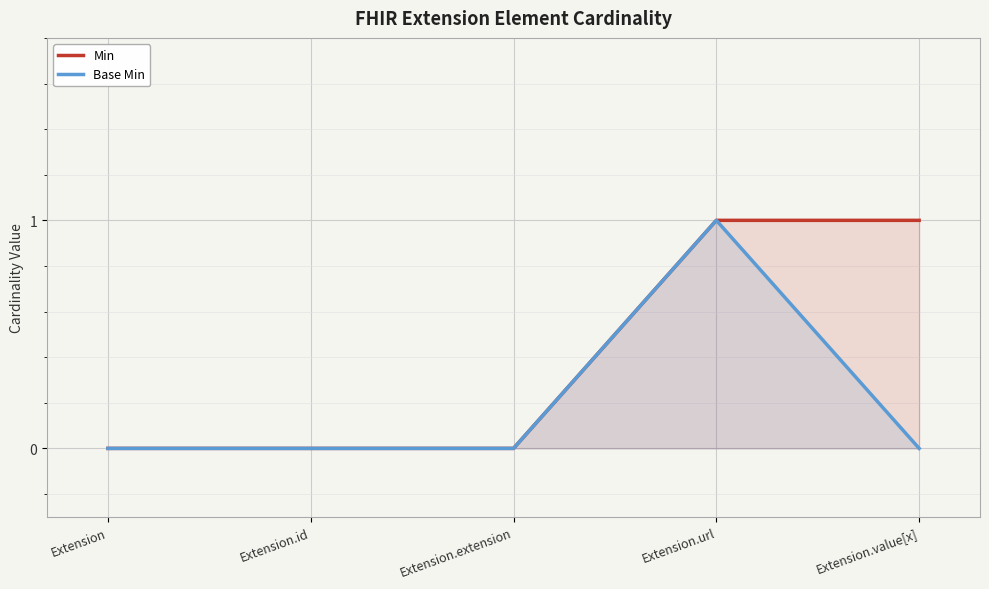

At which label is Base Min closest to 0?

Extension